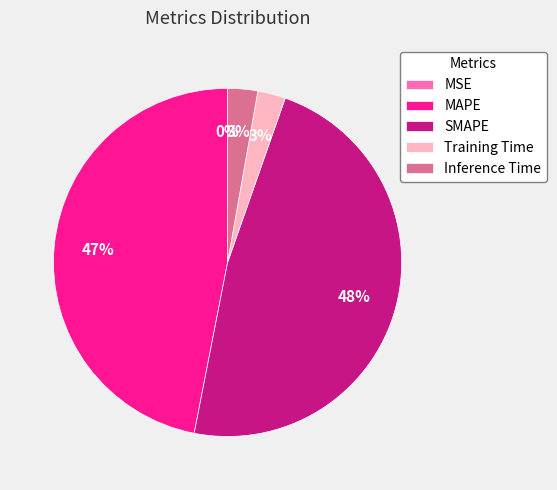

Between MAPE and Training Time, which is larger?

MAPE